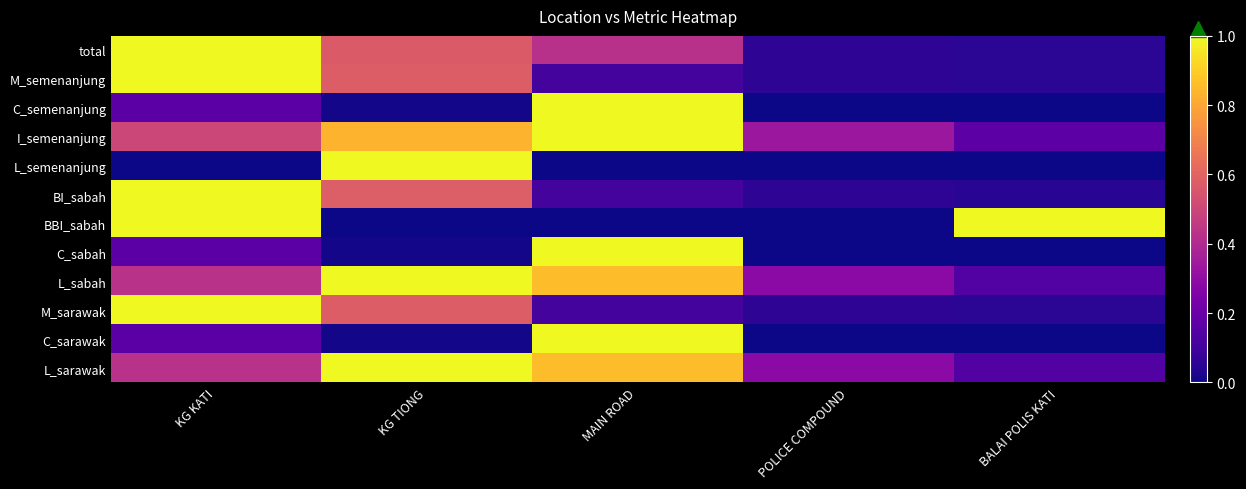

Reading left to right, extract all data points from this chart.

total: KG KATI=1.0	KG TIONG=0.6	MAIN ROAD=0.4	POLICE COMPOUND=0.1	BALAI POLIS KATI=0.1
M_semenanjung: KG KATI=1.0	KG TIONG=0.6	MAIN ROAD=0.1	POLICE COMPOUND=0.1	BALAI POLIS KATI=0.1
C_semenanjung: KG KATI=0.2	KG TIONG=0.0	MAIN ROAD=1.0	POLICE COMPOUND=0.0	BALAI POLIS KATI=0.0
I_semenanjung: KG KATI=0.5	KG TIONG=0.8	MAIN ROAD=1.0	POLICE COMPOUND=0.3	BALAI POLIS KATI=0.2
L_semenanjung: KG KATI=0.0	KG TIONG=1.0	MAIN ROAD=0.0	POLICE COMPOUND=0.0	BALAI POLIS KATI=0.0
BI_sabah: KG KATI=1.0	KG TIONG=0.6	MAIN ROAD=0.1	POLICE COMPOUND=0.1	BALAI POLIS KATI=0.0
BBI_sabah: KG KATI=1.0	KG TIONG=0.0	MAIN ROAD=0.0	POLICE COMPOUND=0.0	BALAI POLIS KATI=1.0
C_sabah: KG KATI=0.2	KG TIONG=0.0	MAIN ROAD=1.0	POLICE COMPOUND=0.0	BALAI POLIS KATI=0.0
L_sabah: KG KATI=0.4	KG TIONG=1.0	MAIN ROAD=0.9	POLICE COMPOUND=0.3	BALAI POLIS KATI=0.1
M_sarawak: KG KATI=1.0	KG TIONG=0.6	MAIN ROAD=0.1	POLICE COMPOUND=0.1	BALAI POLIS KATI=0.1
C_sarawak: KG KATI=0.2	KG TIONG=0.0	MAIN ROAD=1.0	POLICE COMPOUND=0.0	BALAI POLIS KATI=0.0
L_sarawak: KG KATI=0.4	KG TIONG=1.0	MAIN ROAD=0.9	POLICE COMPOUND=0.3	BALAI POLIS KATI=0.1